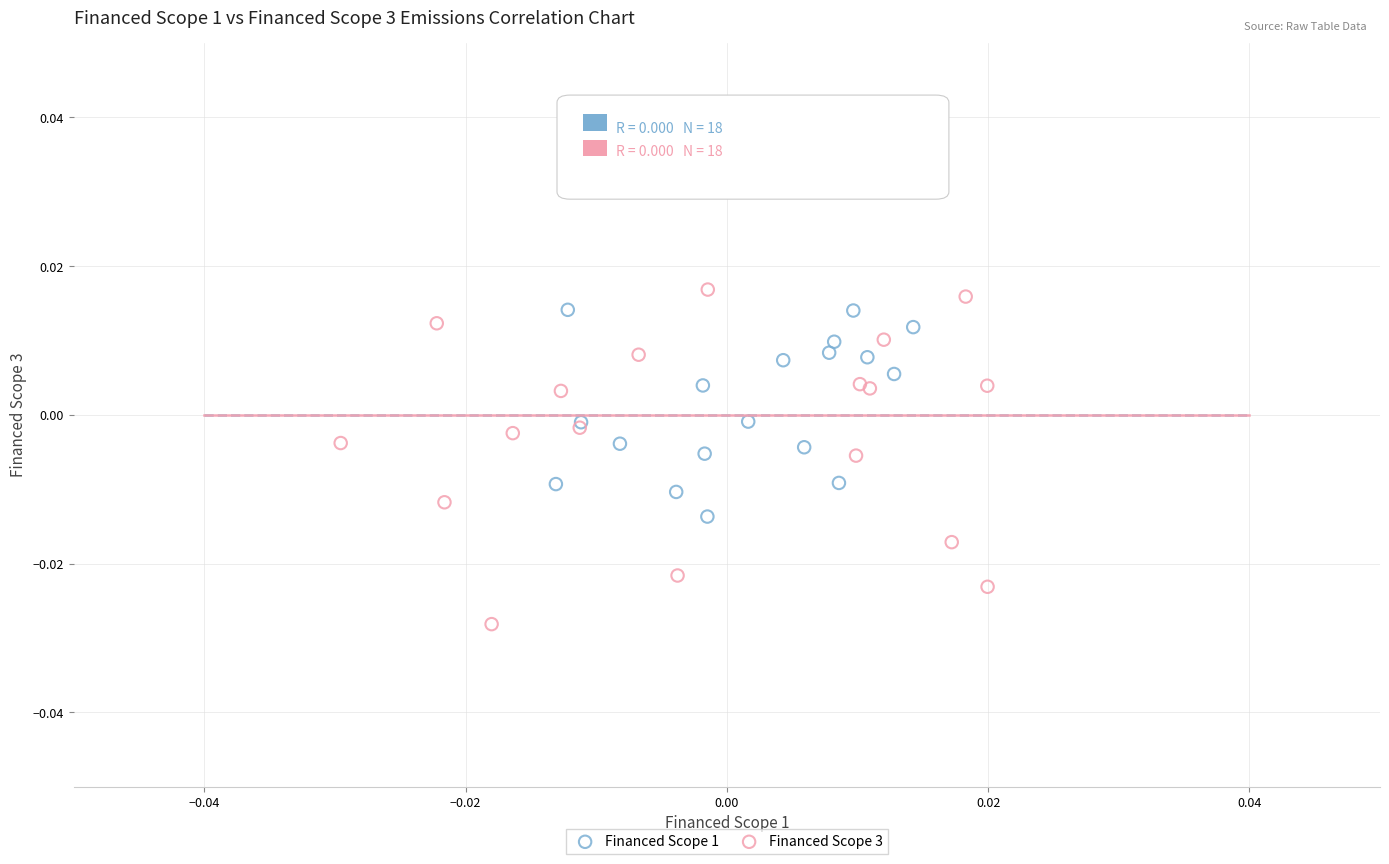

Which series contains the lowest Y value?

Financed Scope 3